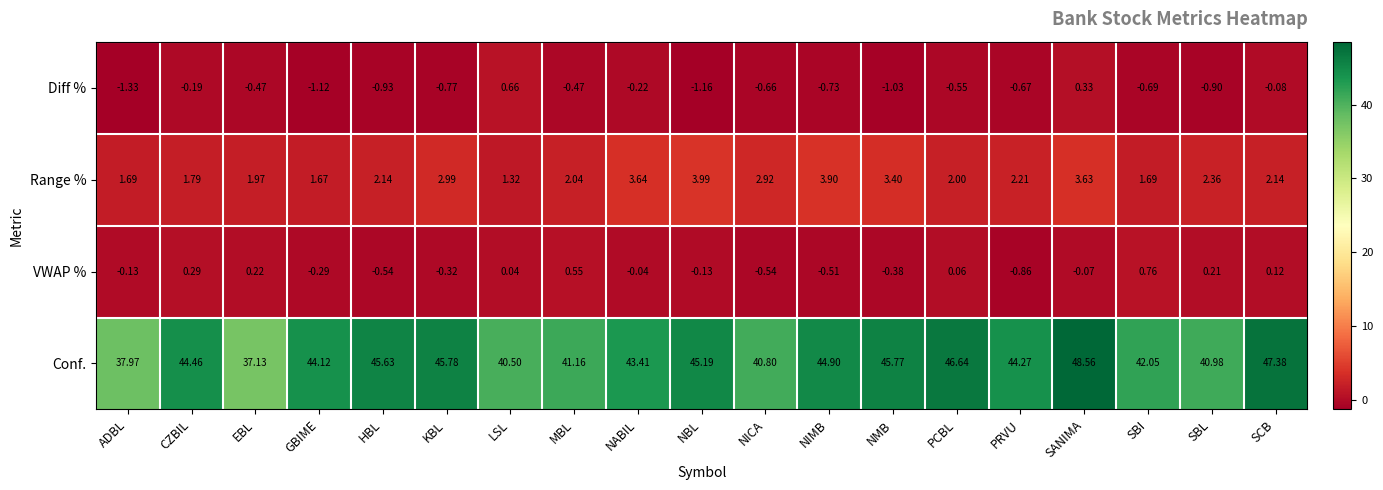

Which series has the widest spread of values?

Conf.